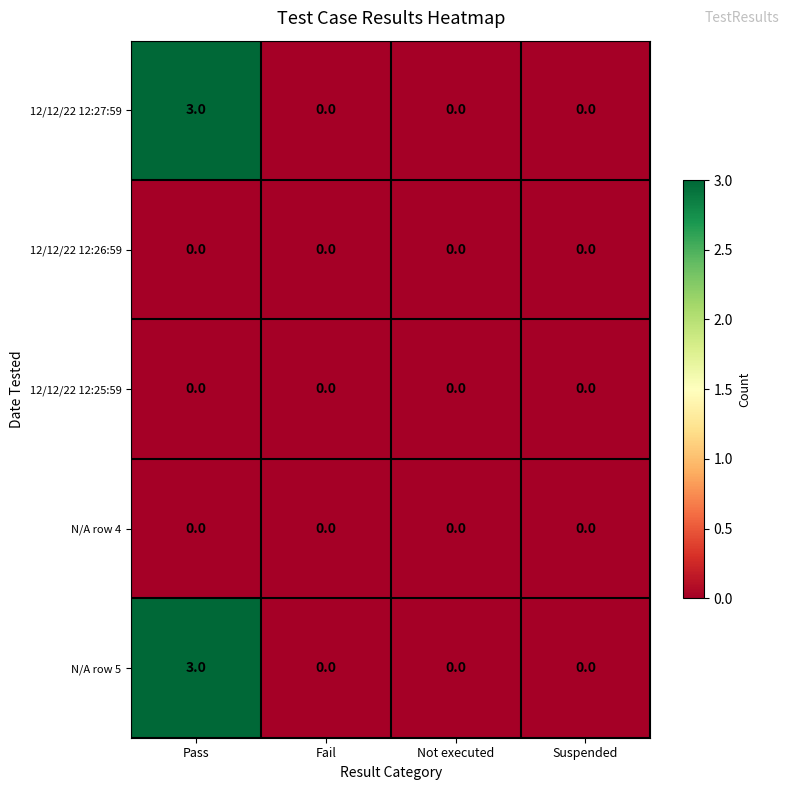

At which category is the sum across all series the highest?

Pass